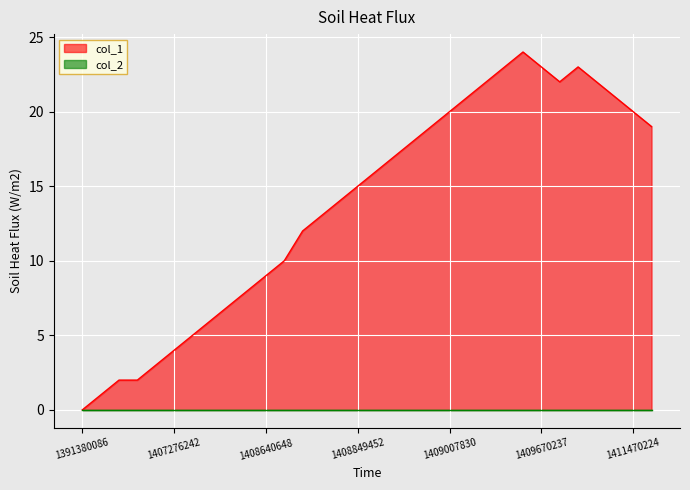

What is the value of the 3rd point from the left?

2